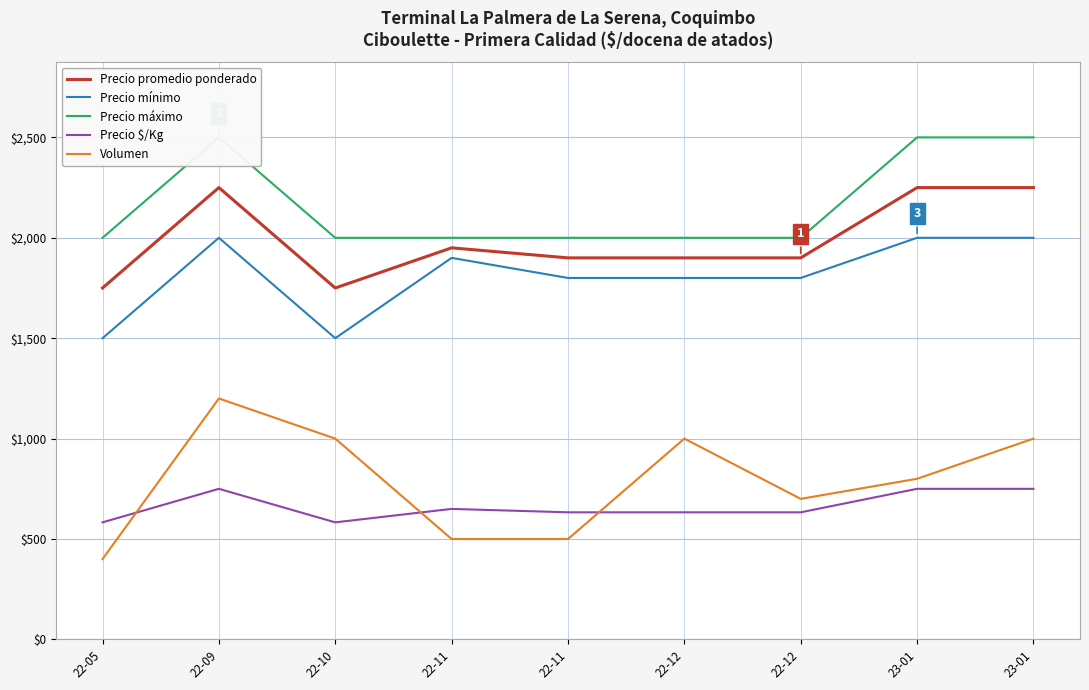

The value of Precio mínimo at 22-12 is 1800. True or false?

True